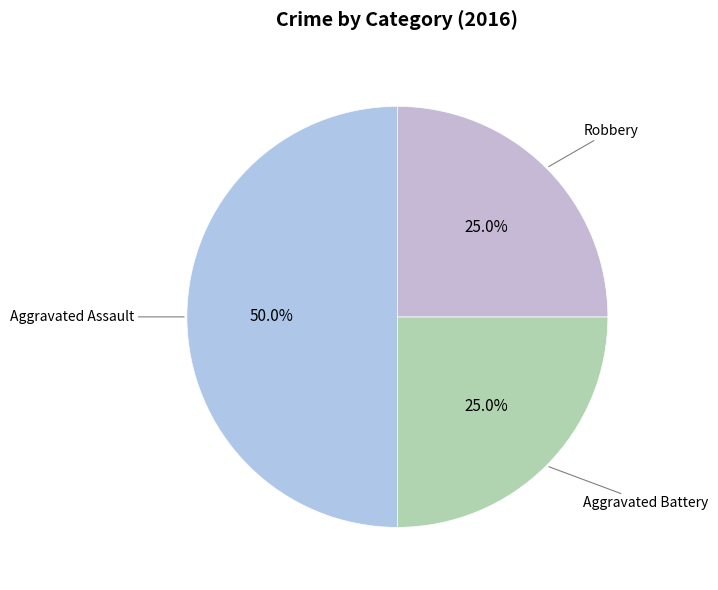

To the nearest percent, what is the average slice percentage?

33%